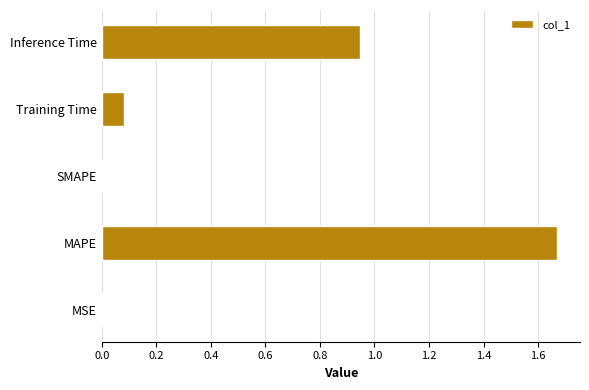

Which label corresponds to the largest value in the chart?

MAPE